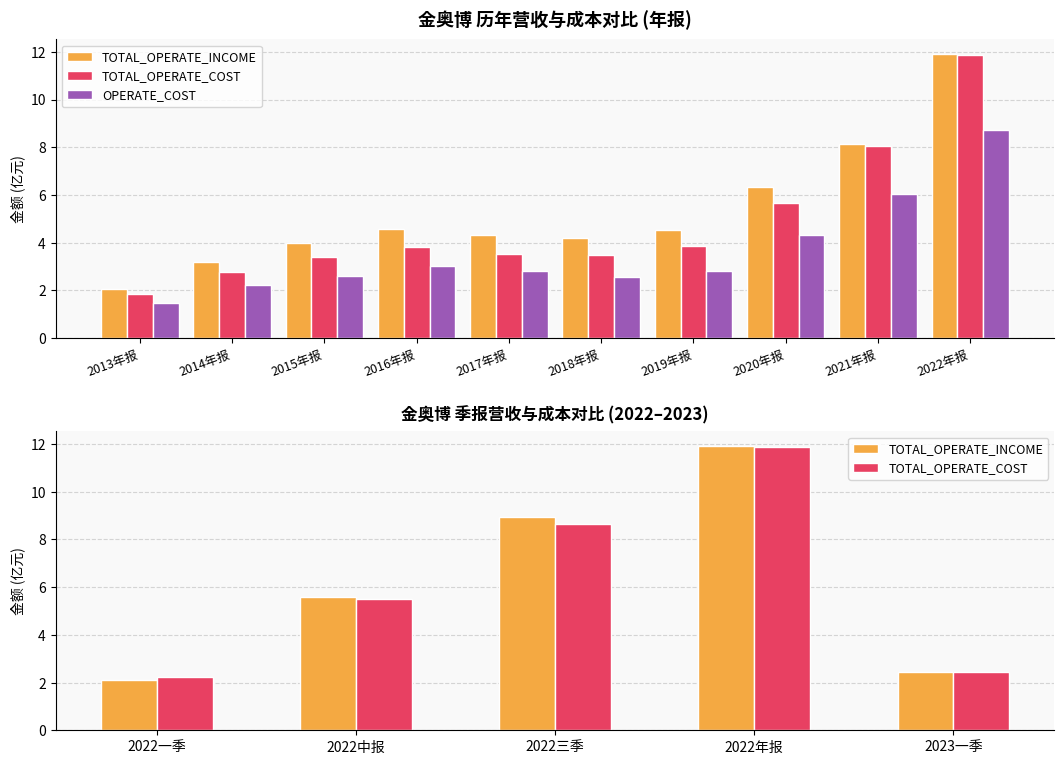

What is the total value across all series at 2020年报?

16.4